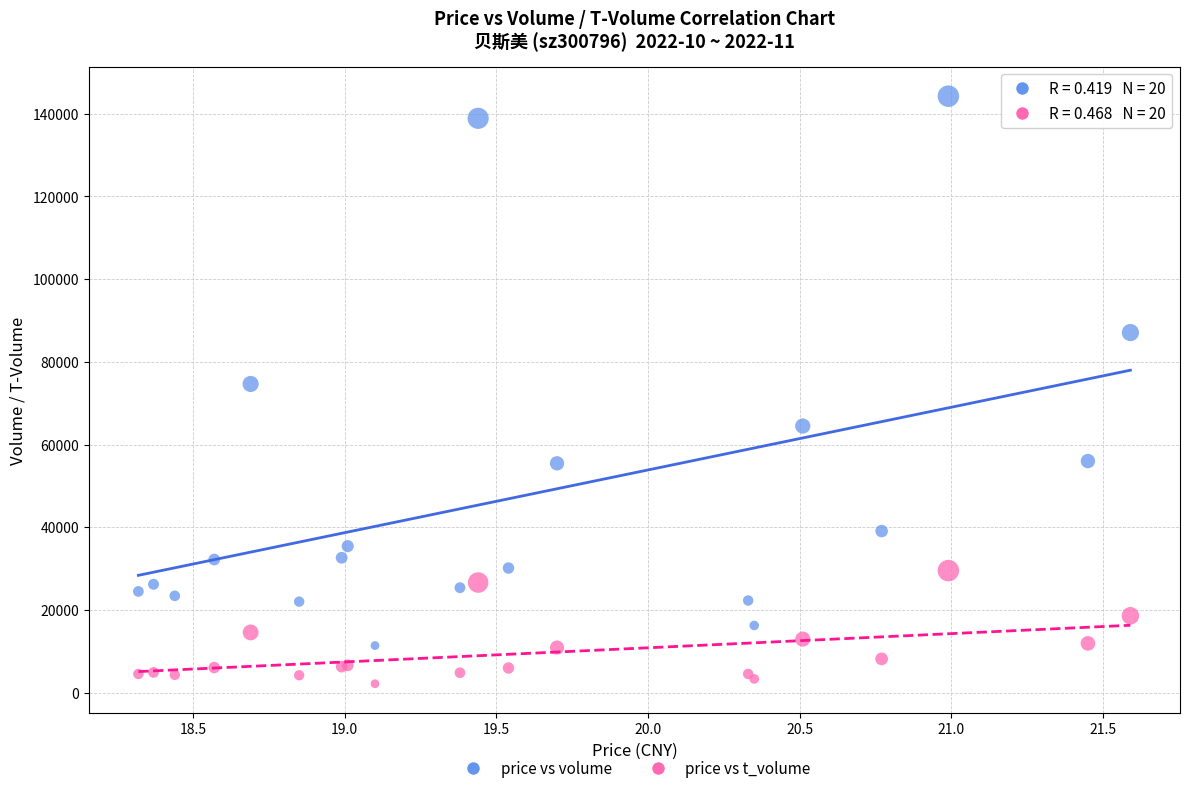

Which series has the largest Y range (max minus min)?

price vs volume